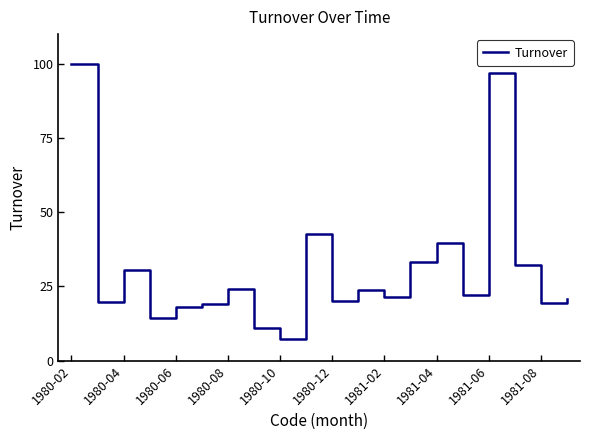

What is the smallest value displayed?

7.2